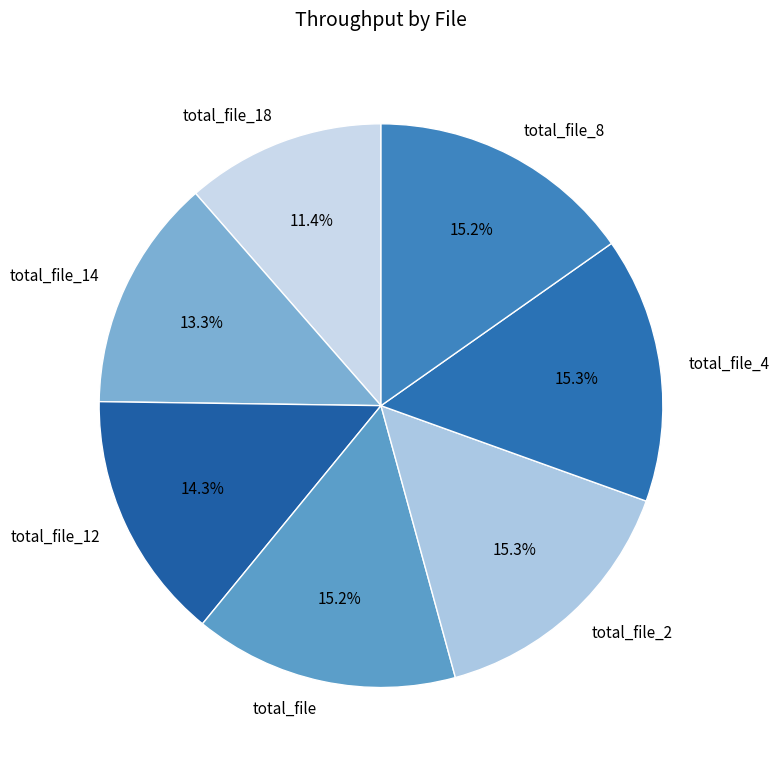

Is the sum of total_file_4 and total_file_2 greater than half?

No